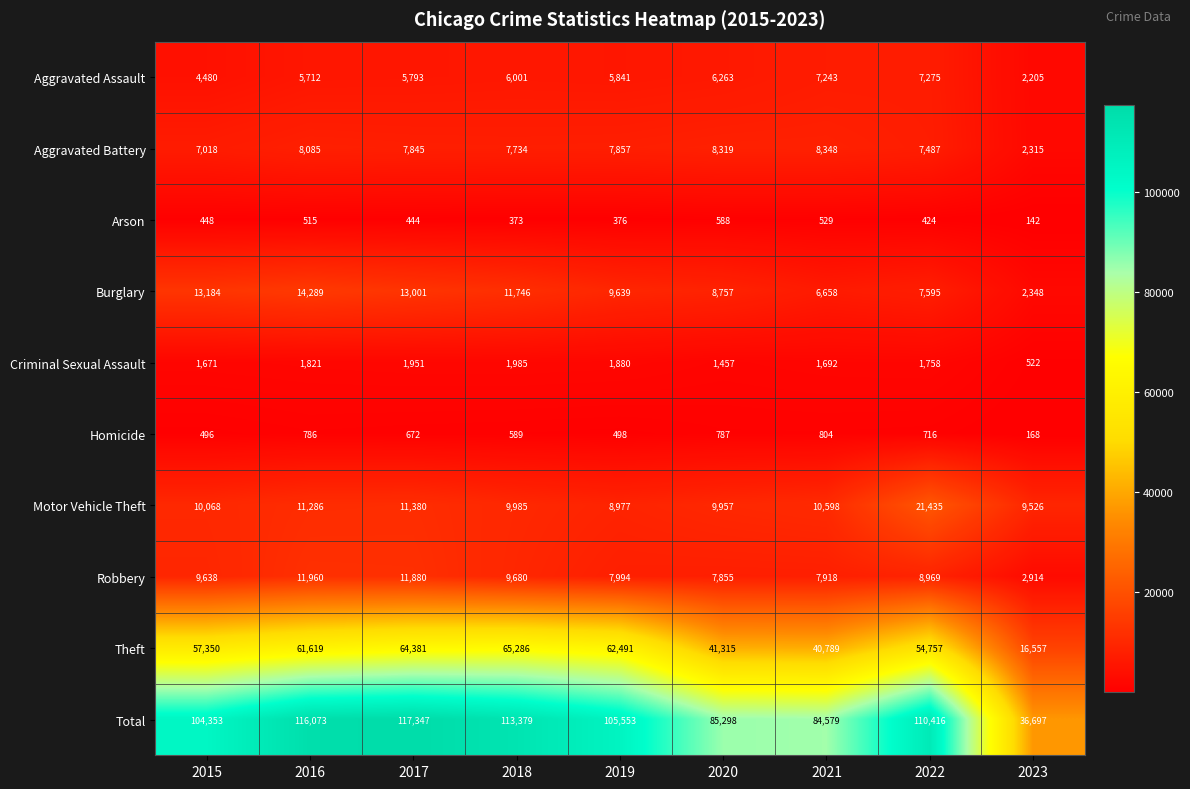

What is the total value across all series at 2017?

234694